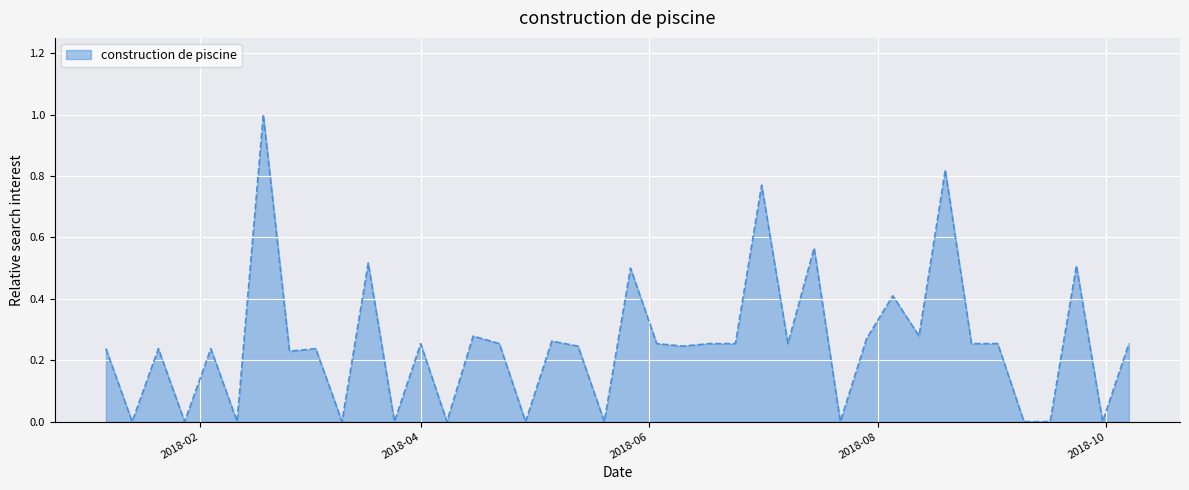

What is the greatest value displayed?

1.0